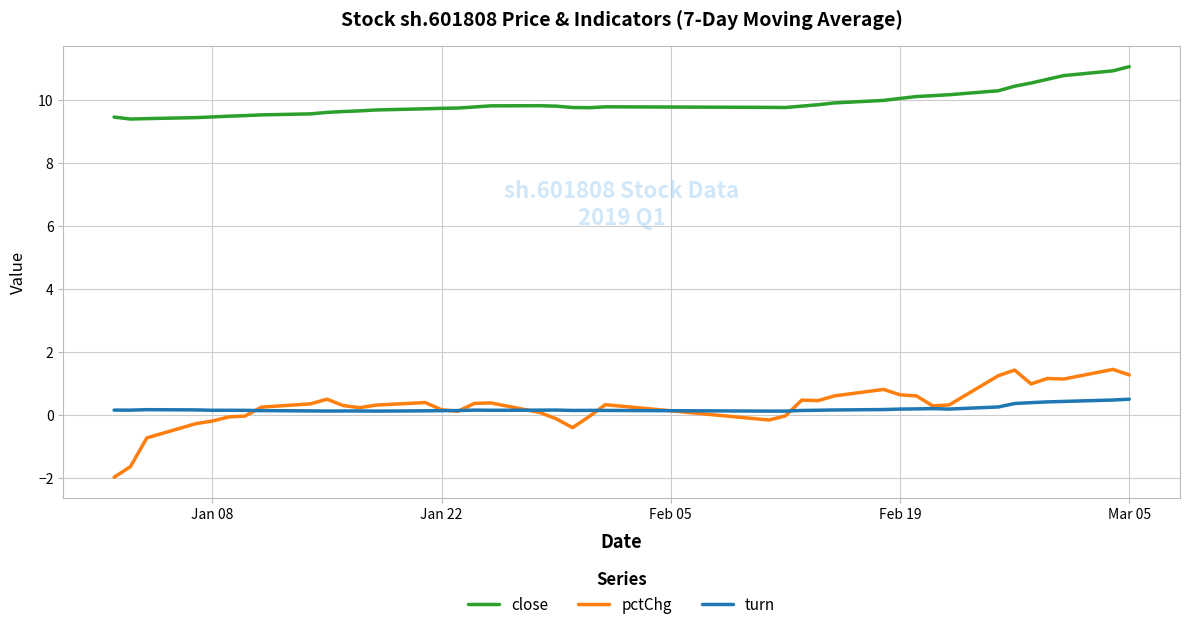

Rank the series by their maximum value, from lowest to highest.

turn, pctChg, close